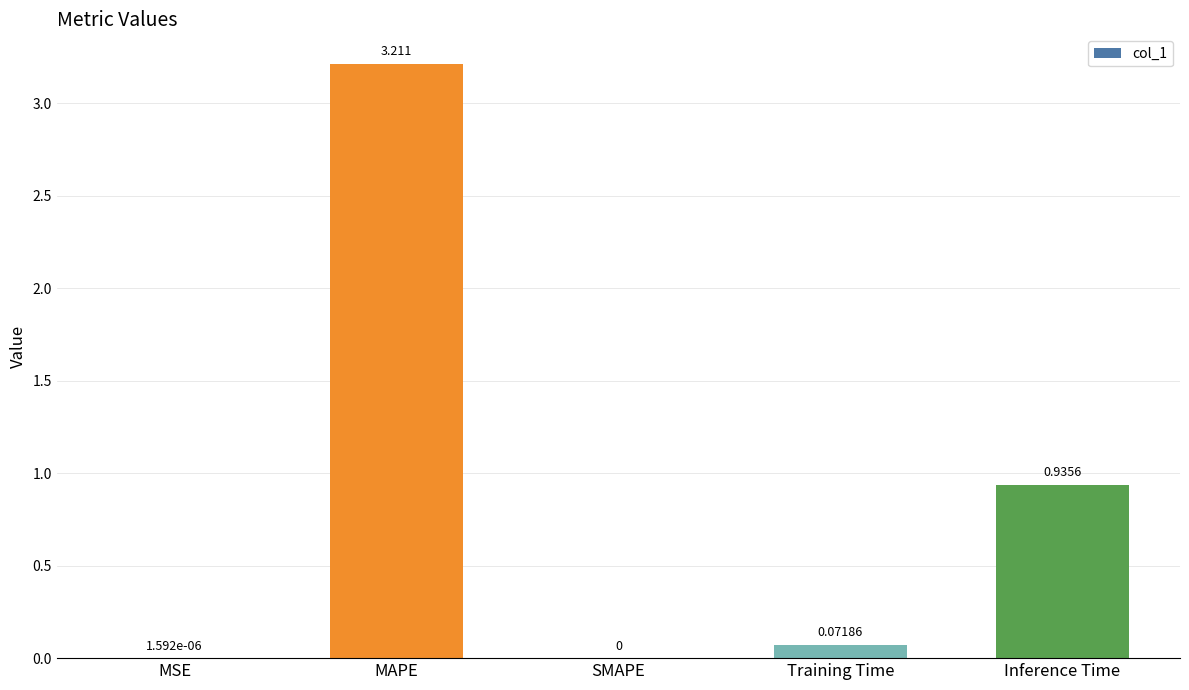

Which category has the highest value across all series?

MAPE